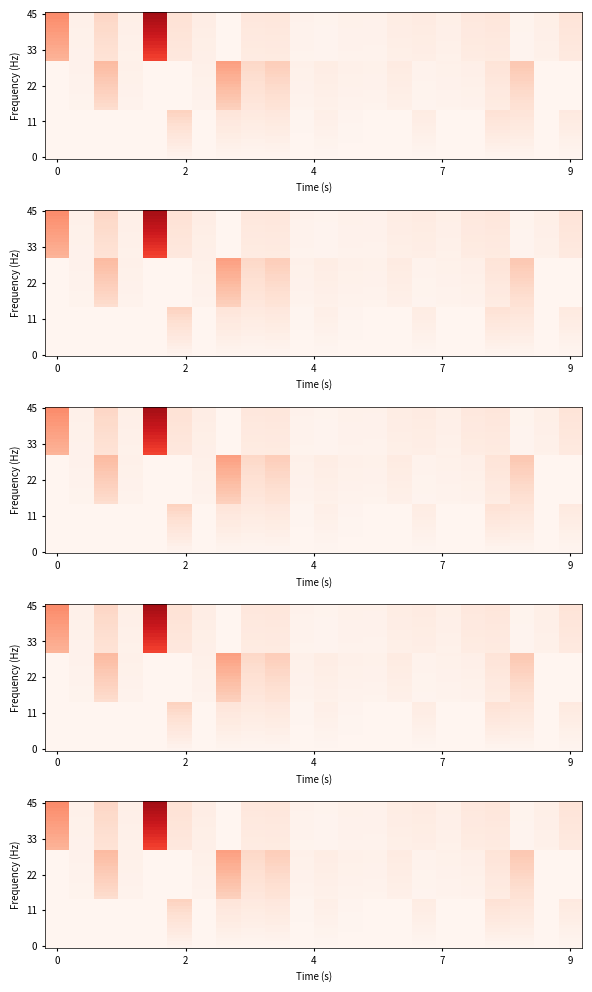

At how many categories does at least one series exceed 0?

22